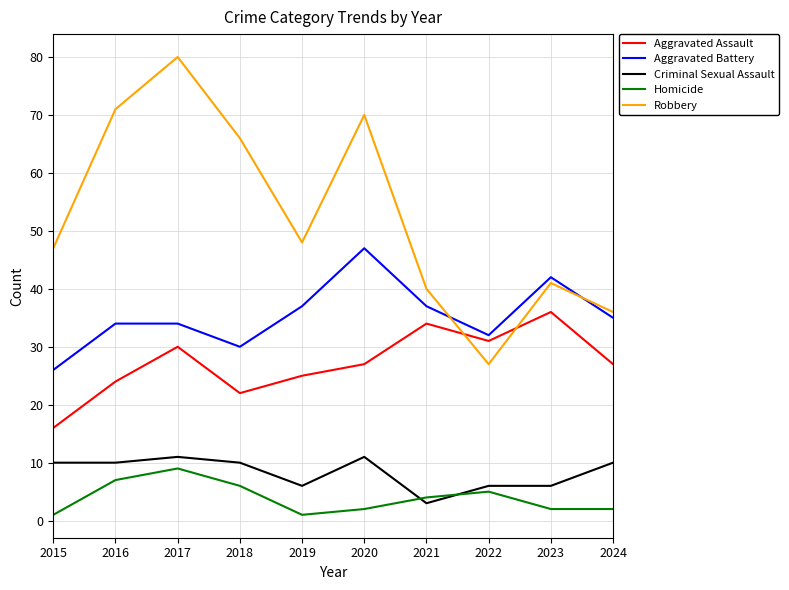

At which category does Aggravated Assault reach its first local peak?

2017